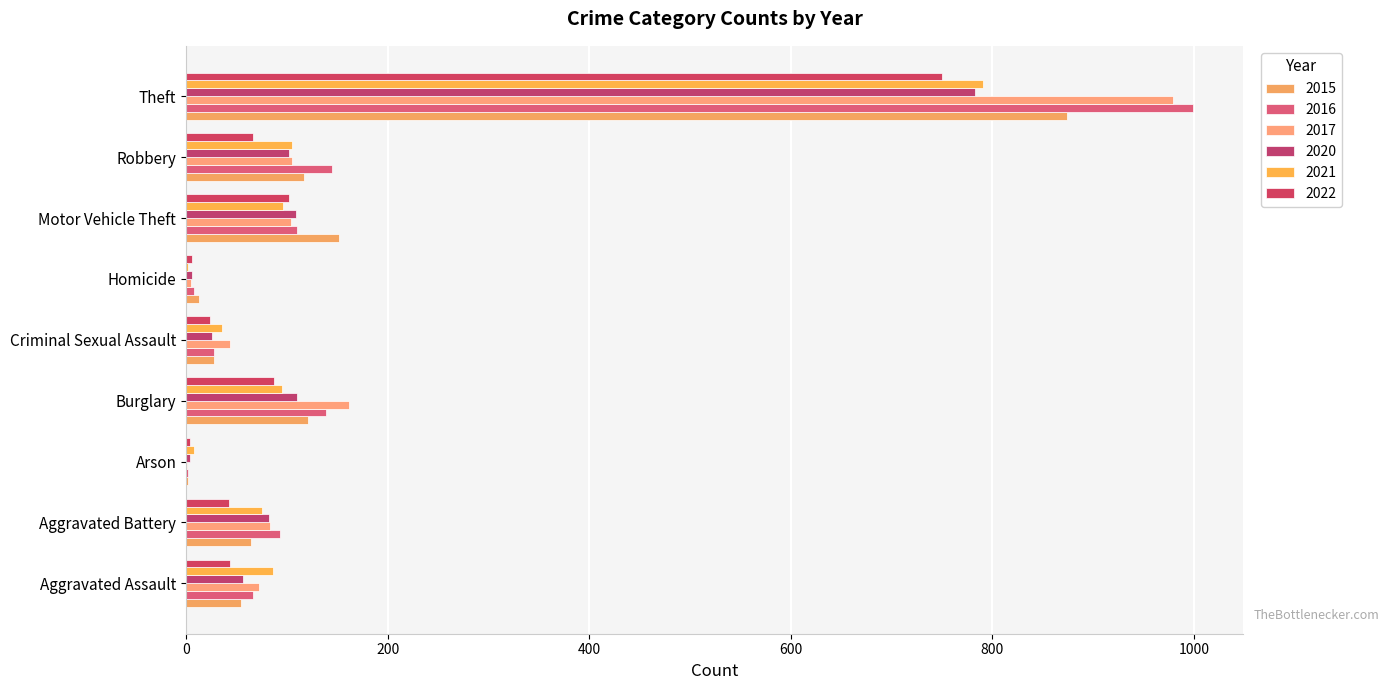

Where is 2022 nearest to the value 377?

Motor Vehicle Theft